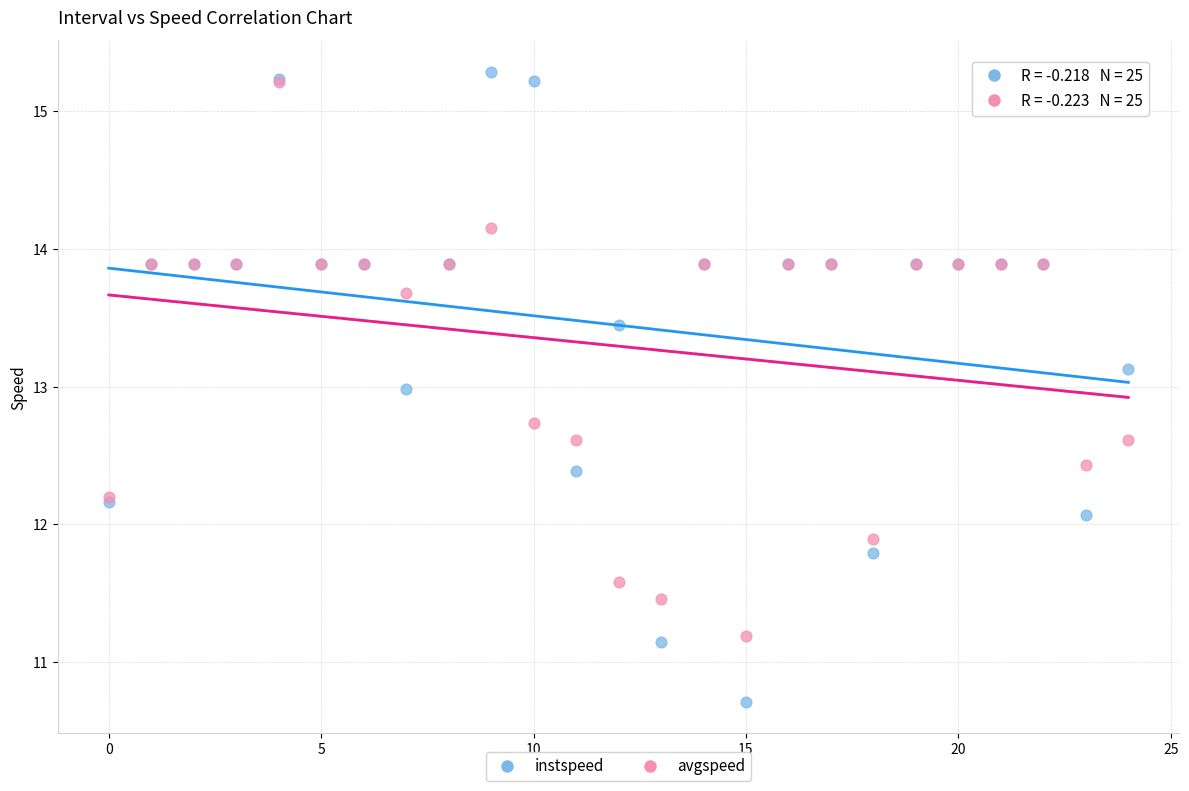

Which series reaches the maximum Y coordinate?

instspeed